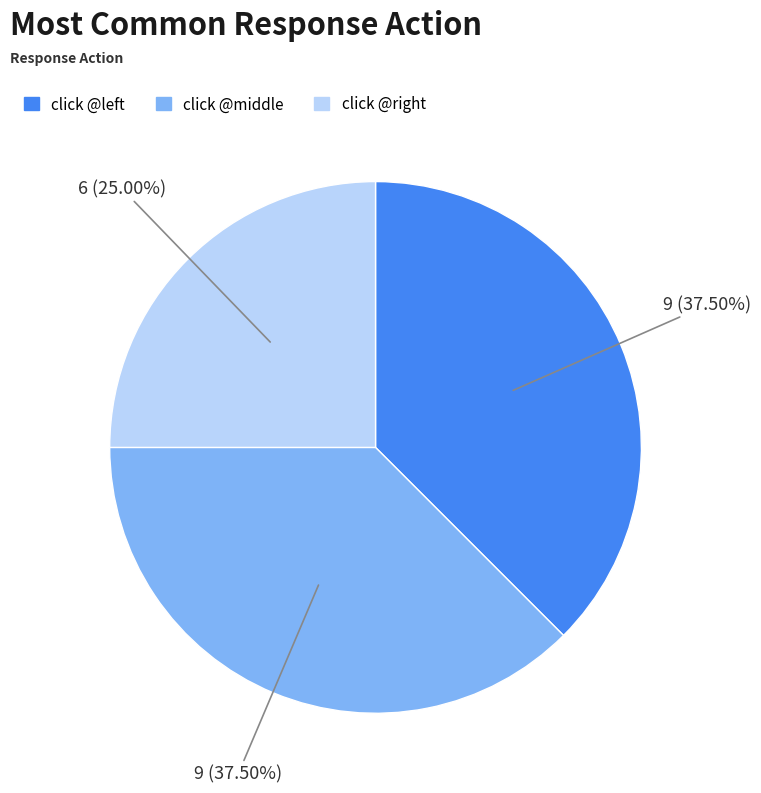

Which slice is the smallest?

click @right